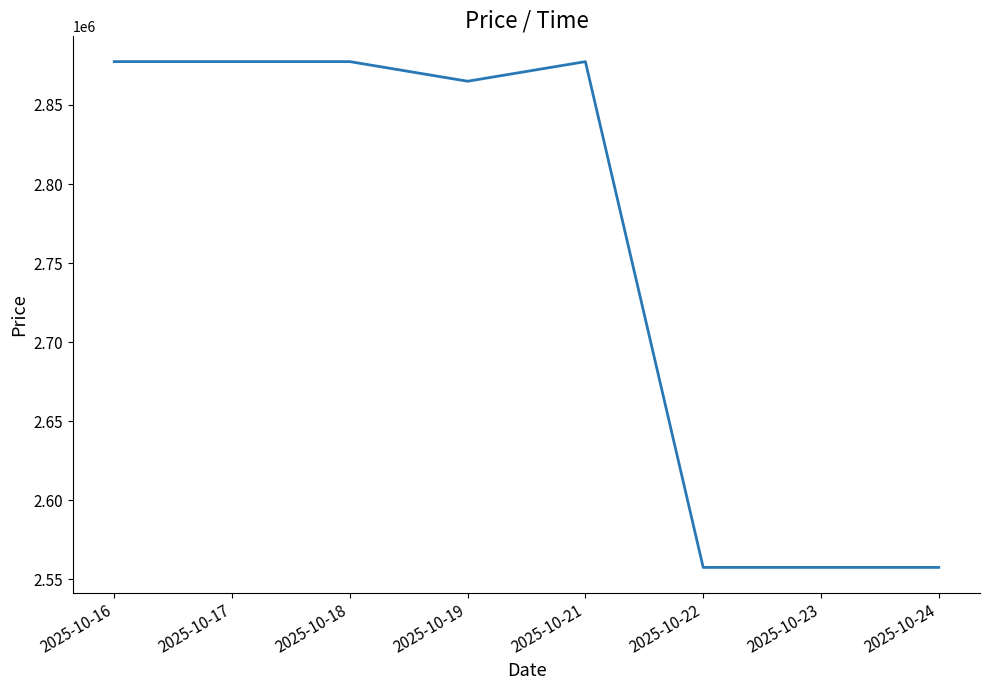

What is the sum of the values at 2025-10-17 and 2025-10-22?

5435000